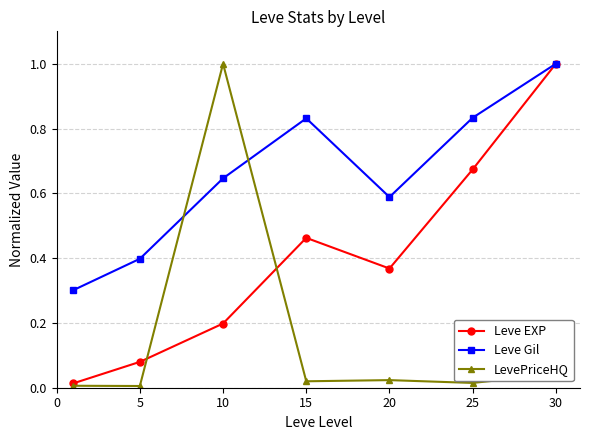

In Leve Gil, how many points are higher than both neighbors (excluding endpoints)?

1